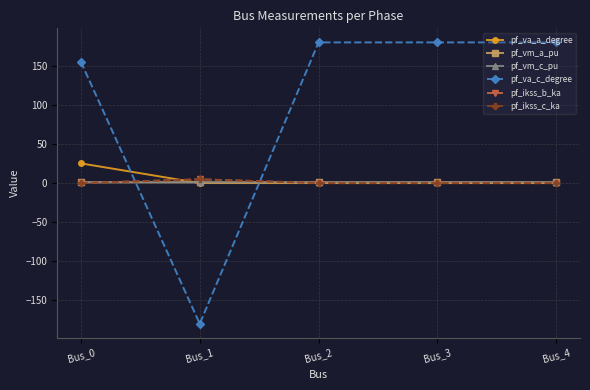

Does the chart have visible grid lines?

Yes